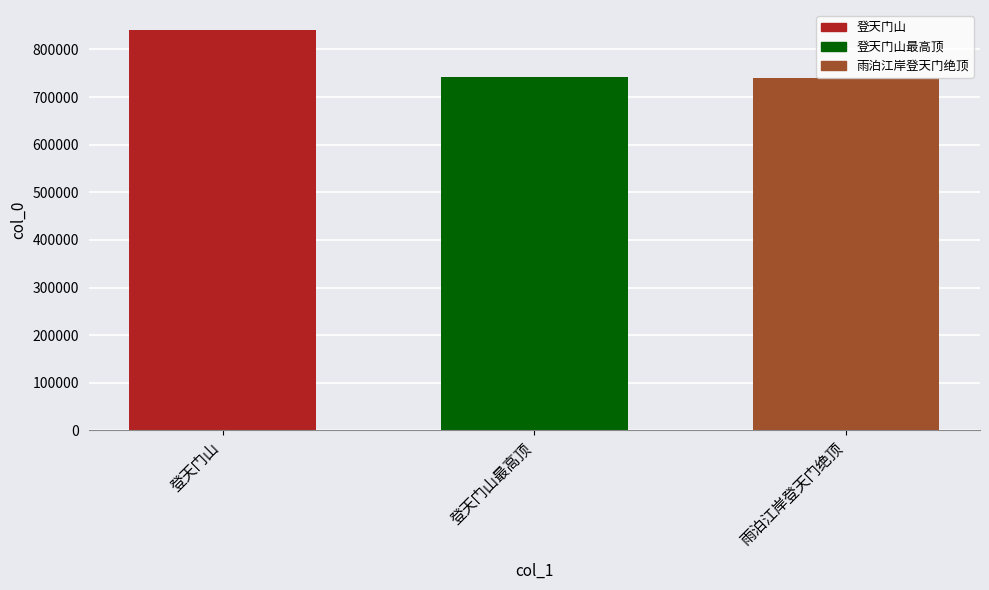

What is the label of the 2nd bar from the right?

登天门山最高顶